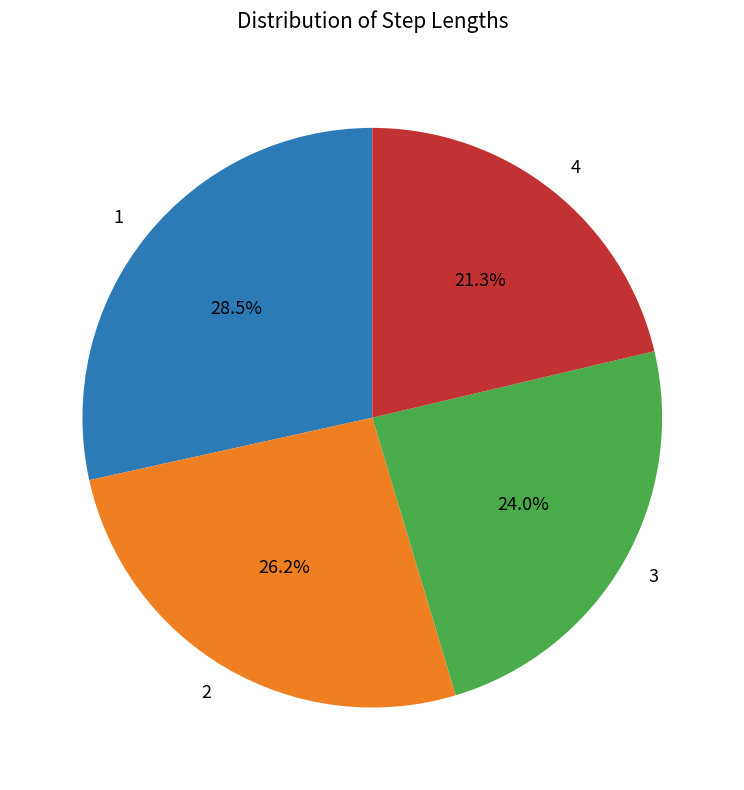

Is there a majority slice in this chart?

No